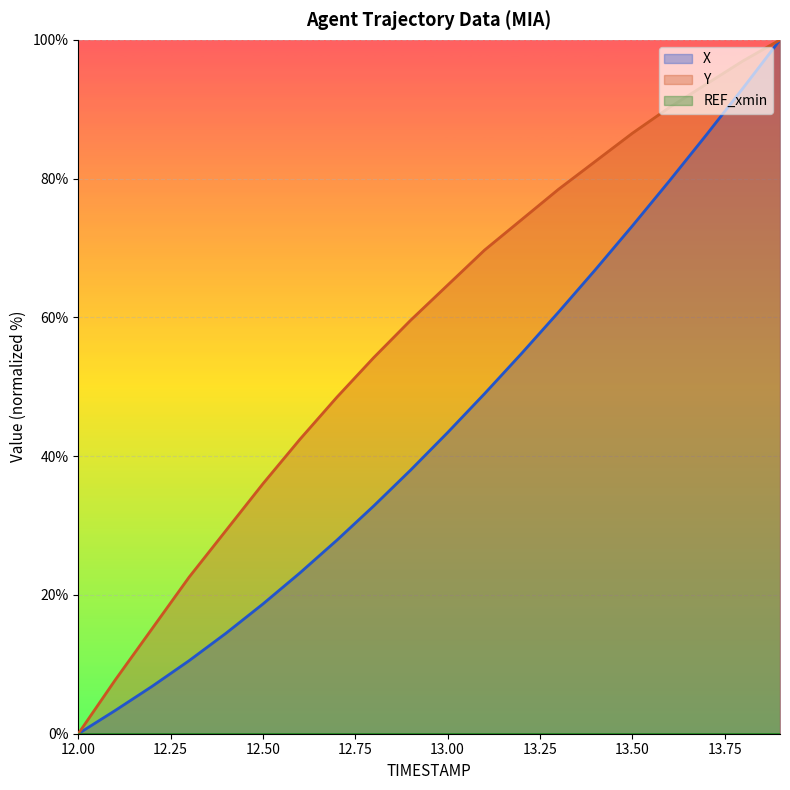

True or false: Y and X cross at least once.

False